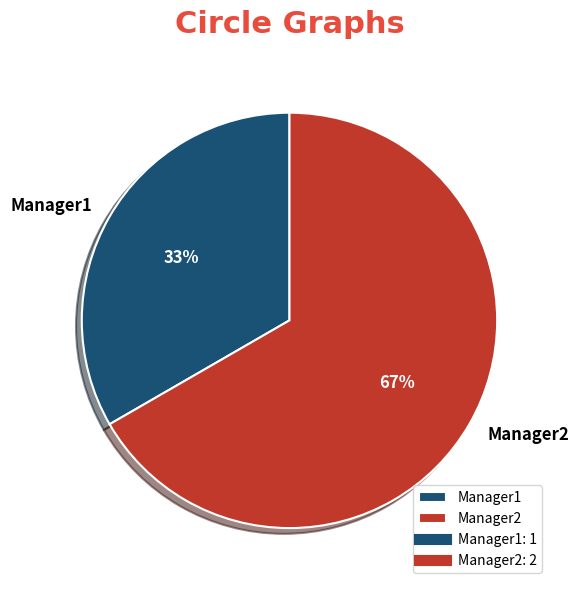

Which slice is the smallest?

Manager1